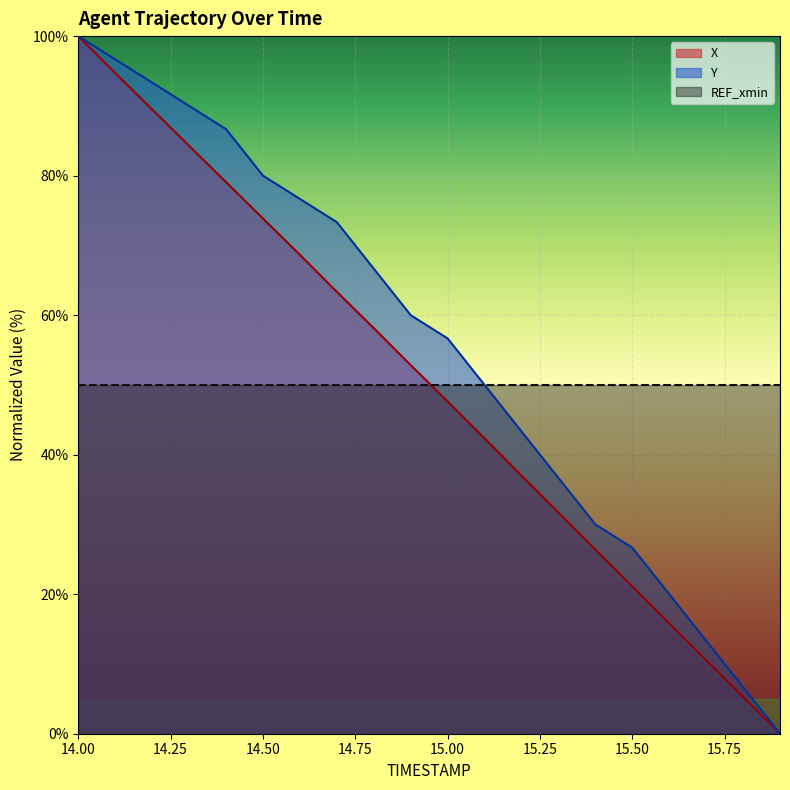

Rank the series at 14.3 from lowest to highest value.

X, Y